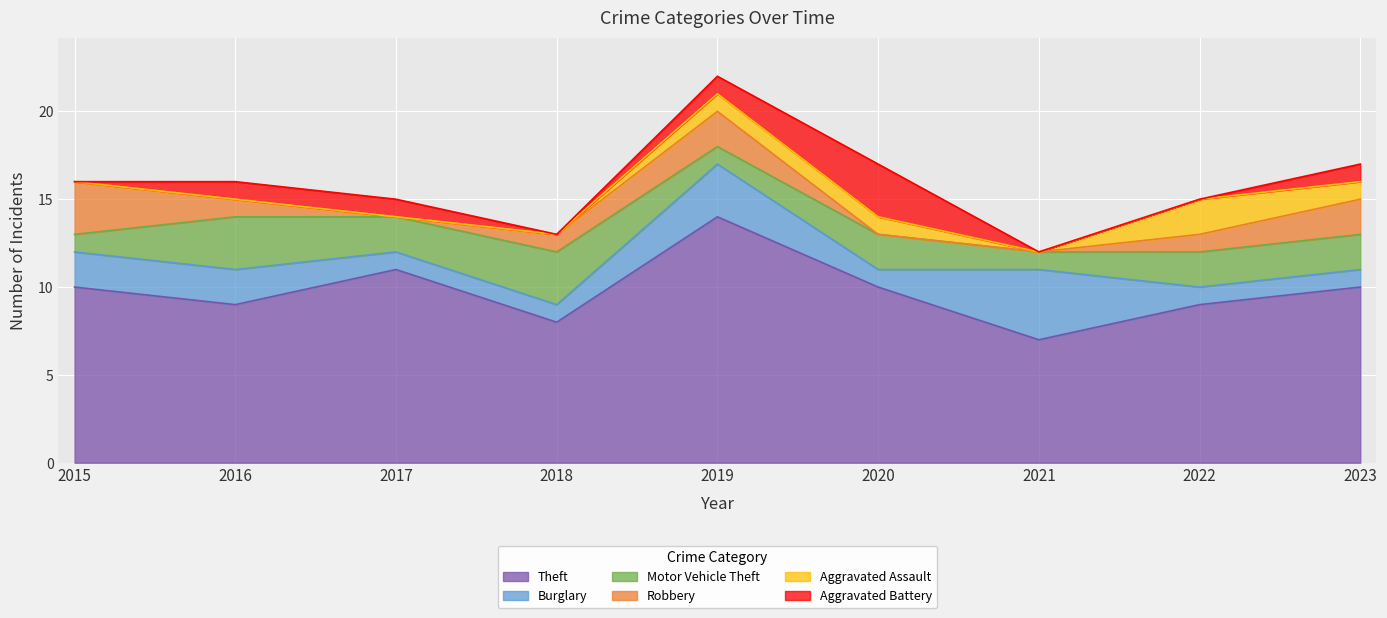

Rank the series at 2020 from highest to lowest value.

Theft, Aggravated Battery, Motor Vehicle Theft, Burglary, Aggravated Assault, Robbery